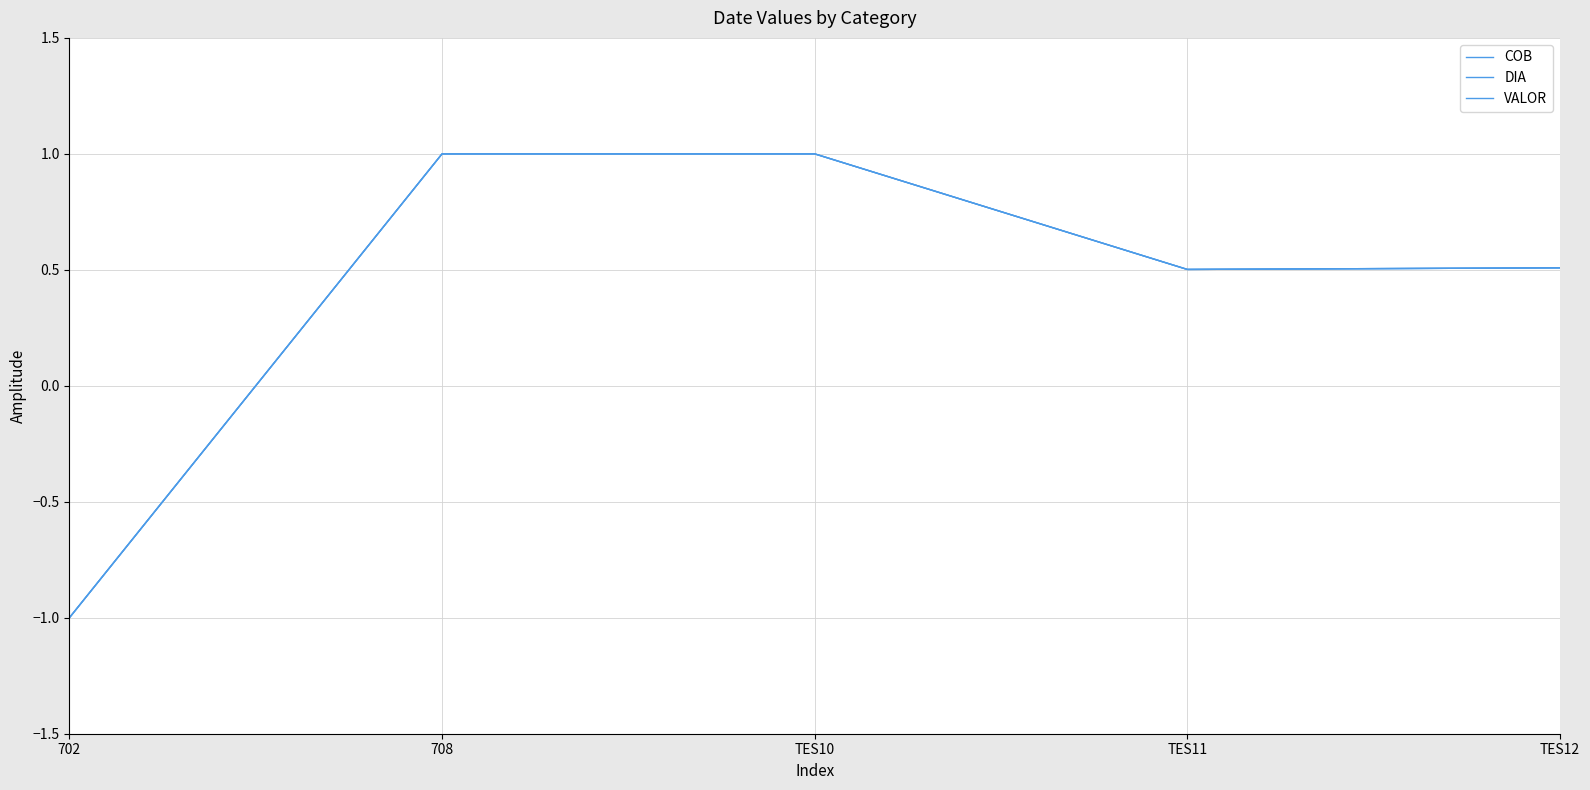

At TES12, list the series in order from largest to smallest.

COB, DIA, VALOR